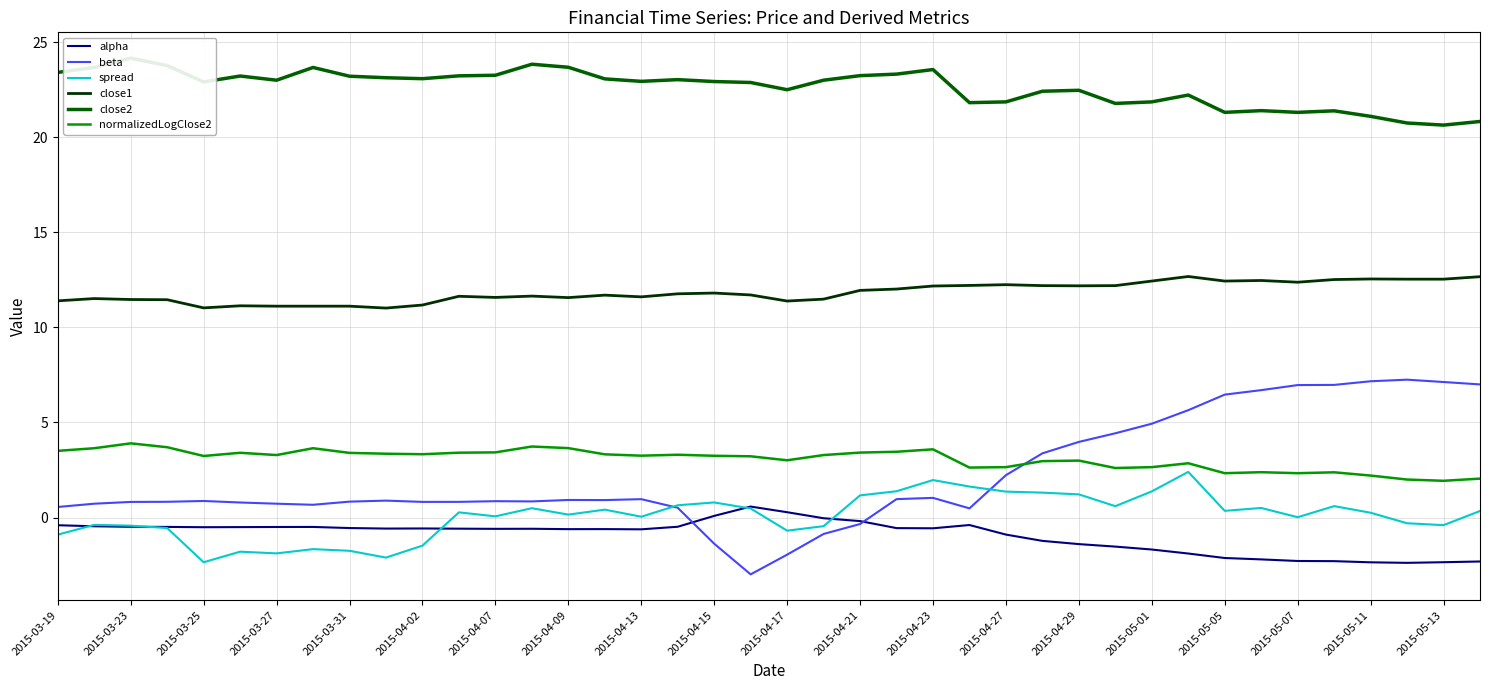

True or false: close1 and alpha intersect in this chart.

False